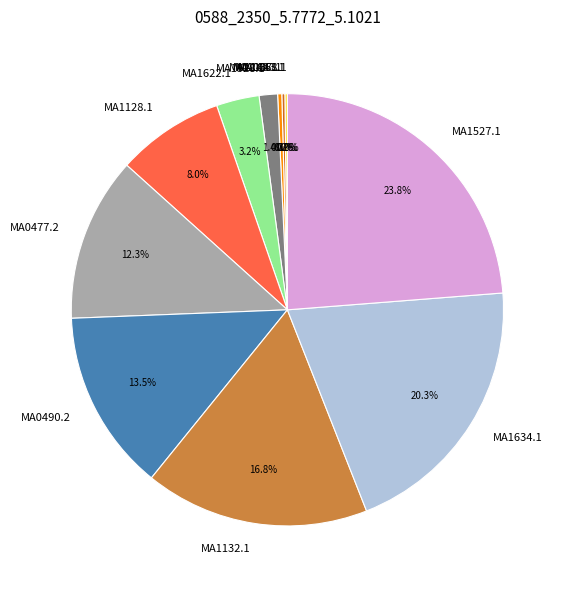

Which has a higher value, MA0477.2 or MA1132.1?

MA1132.1